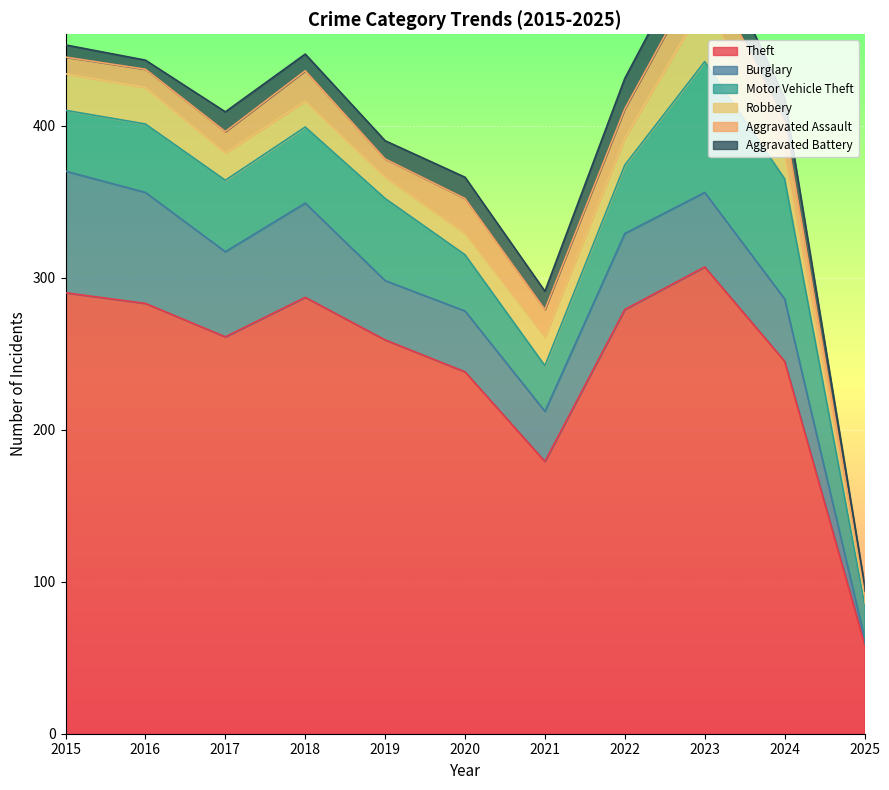

Between 2018 and 2023, which series saw the biggest shift?

Motor Vehicle Theft